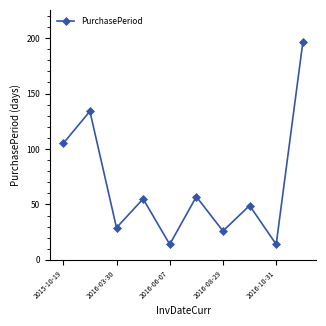

Count the number of categories in the chart.

10